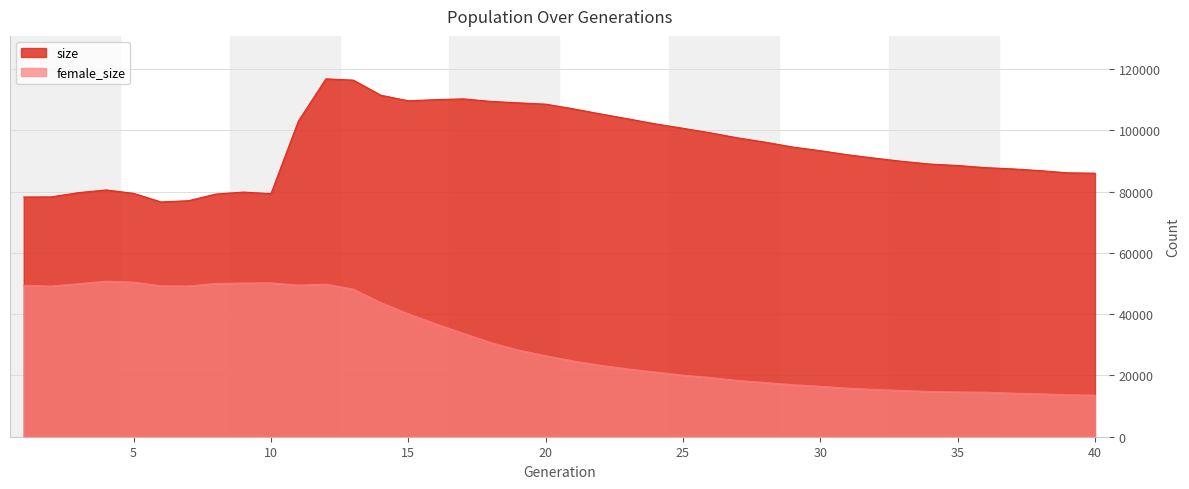

At which label does size reach its minimum?

6